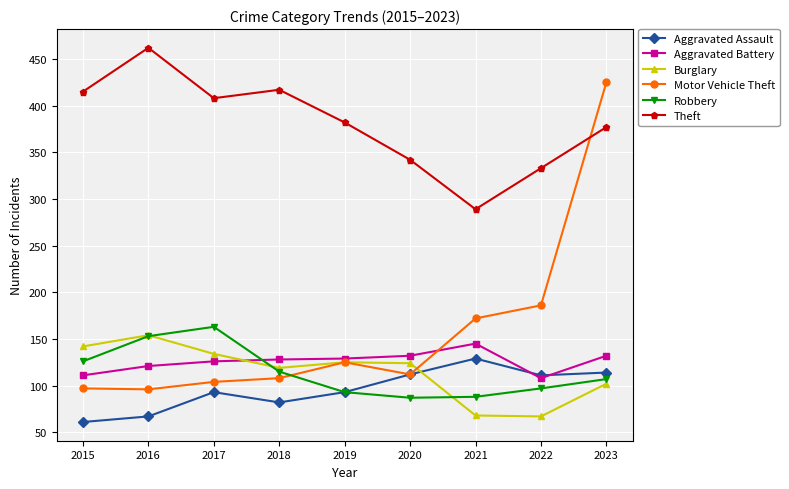

True or false: Aggravated Battery and Robbery intersect in this chart.

True